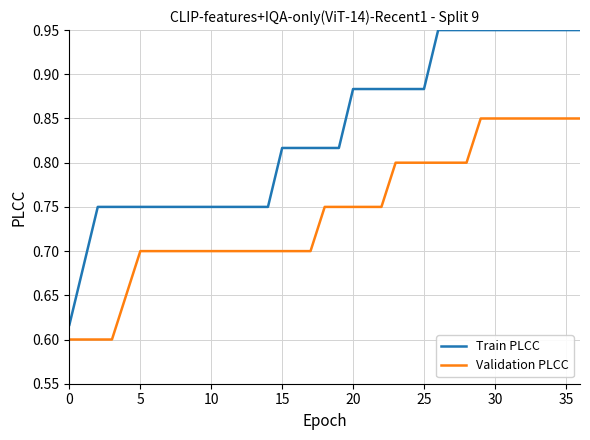

Which series has the widest spread of values?

Train PLCC